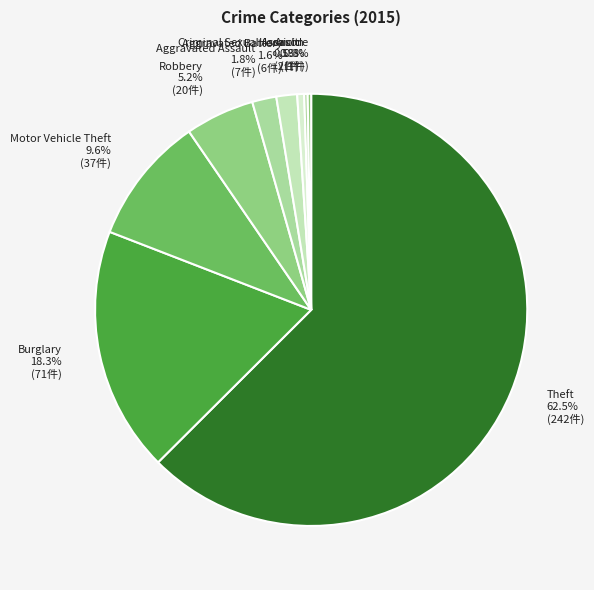

What percentage do Aggravated Battery and Aggravated Assault together represent?

3.4%